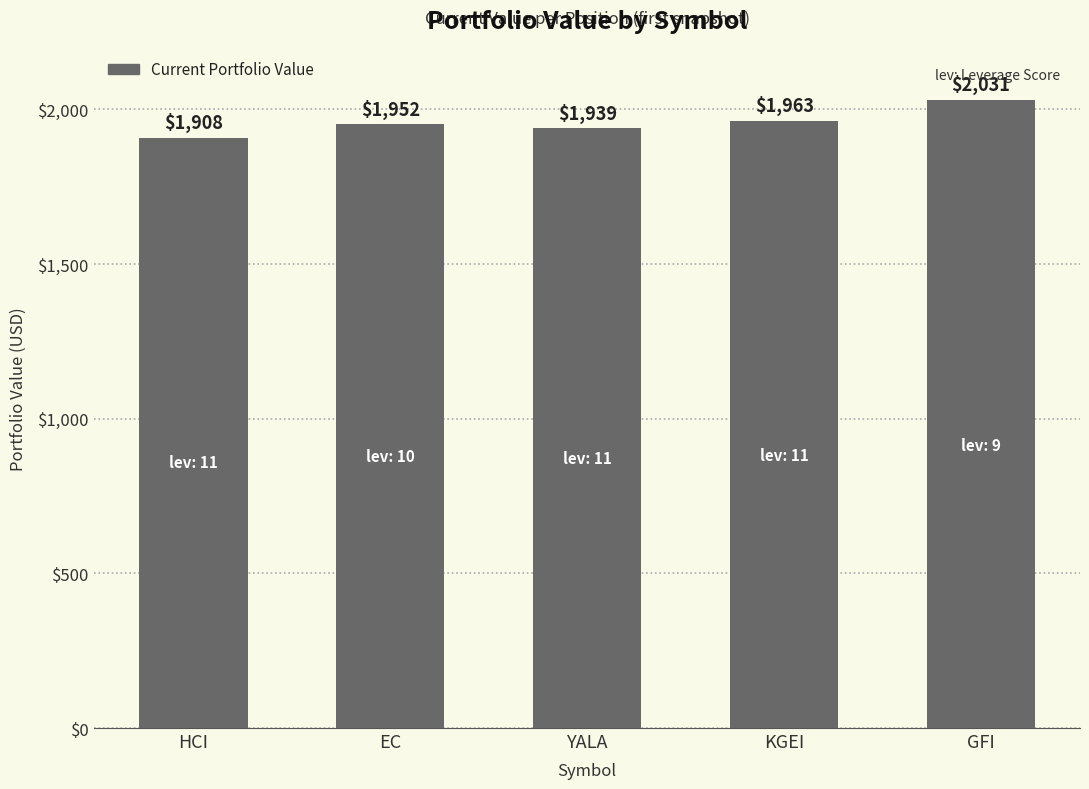

What is the approximate value at HCI?

1907.9